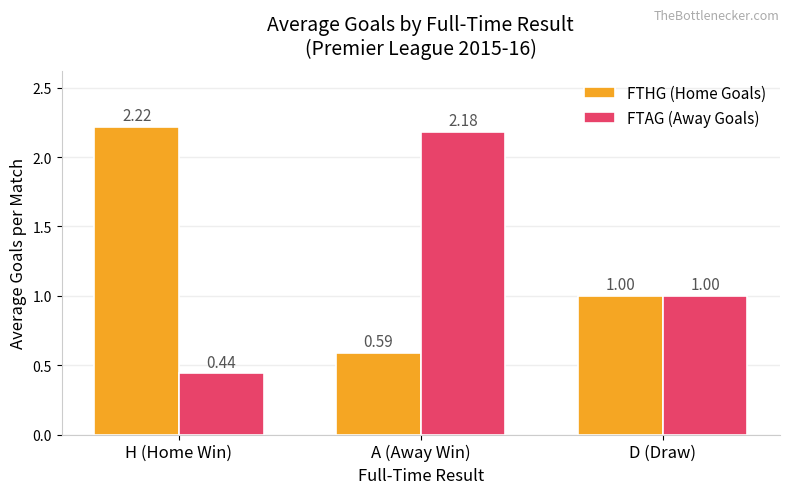

What is the sum of all FTHG (Home Goals) values?

3.8